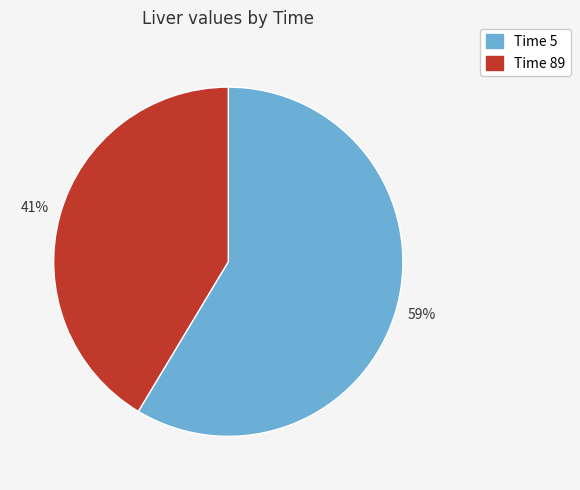

Is the sum of Time 5 and Time 89 greater than half?

Yes